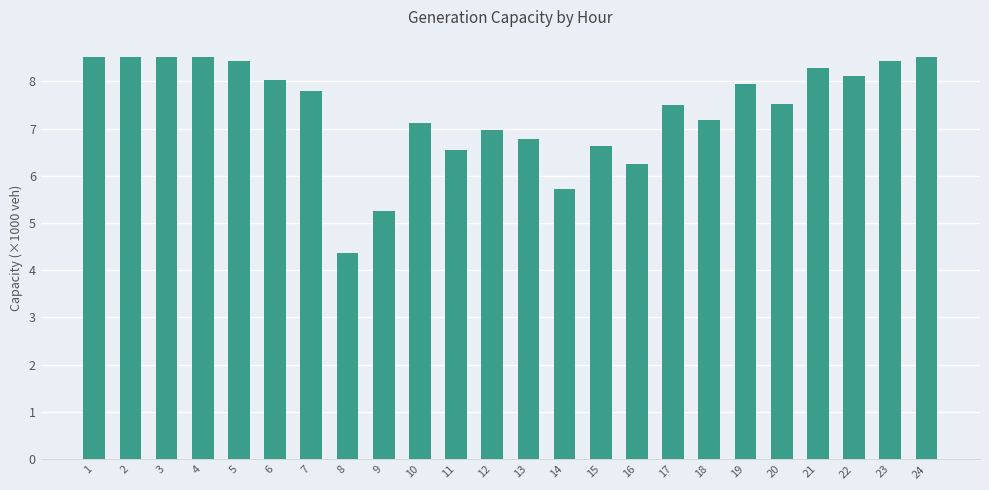

Are the bars horizontal?

No